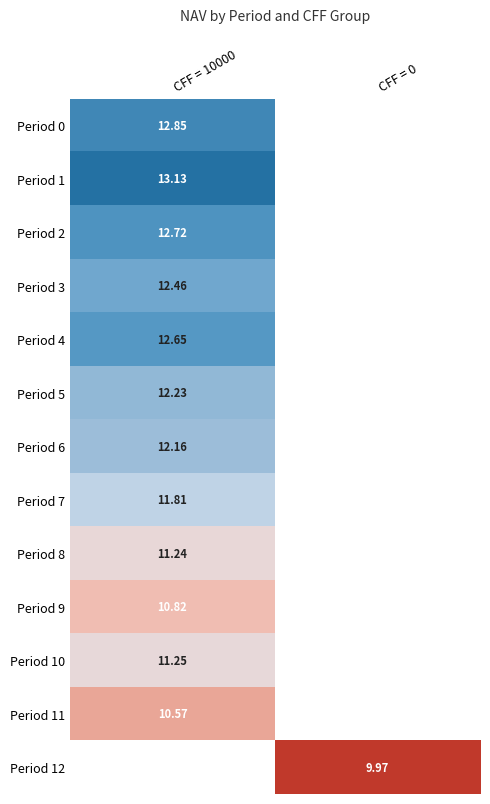

What is the spread (max minus min) of values at CFF = 10000?

2.6